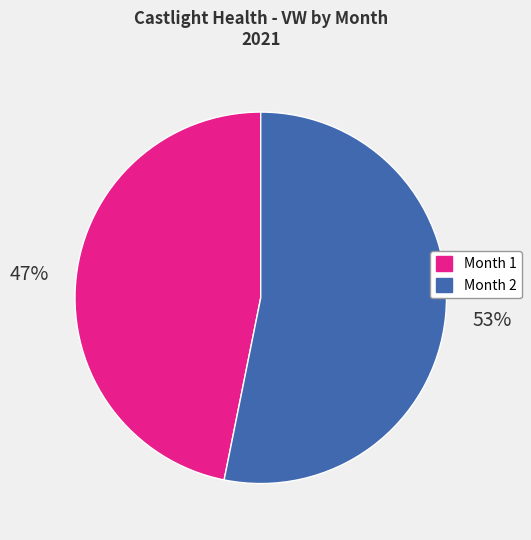

To the nearest percent, what portion does Month 1 represent?

47%